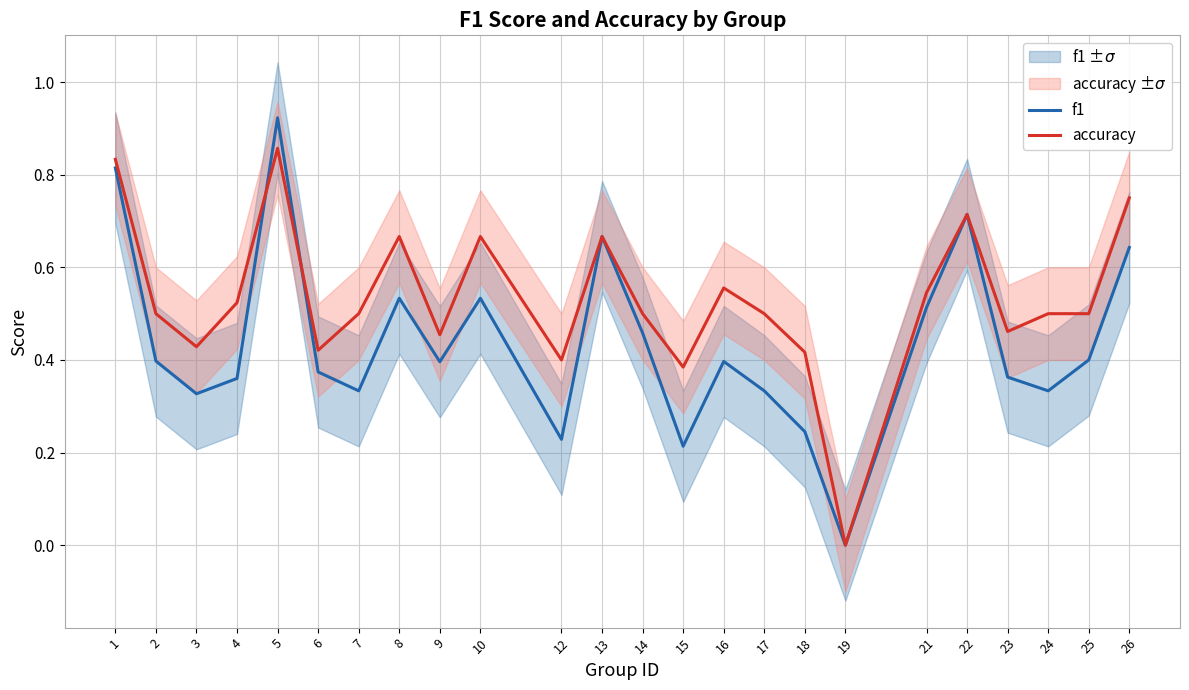

At how many categories does at least one series exceed 0?

23